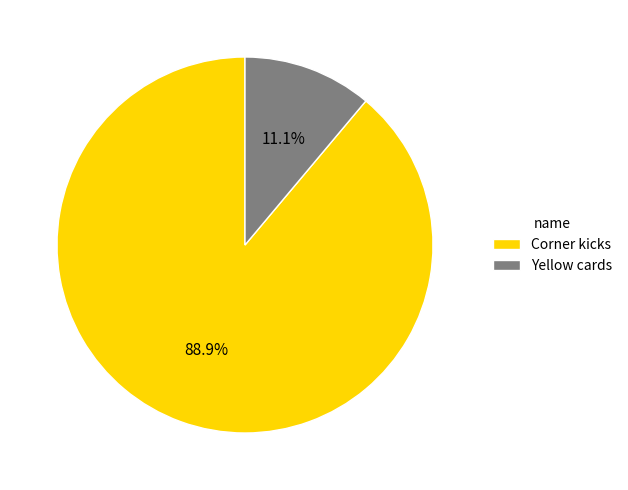

To the nearest percent, what is the difference between the largest and smallest slice percentages?

78%